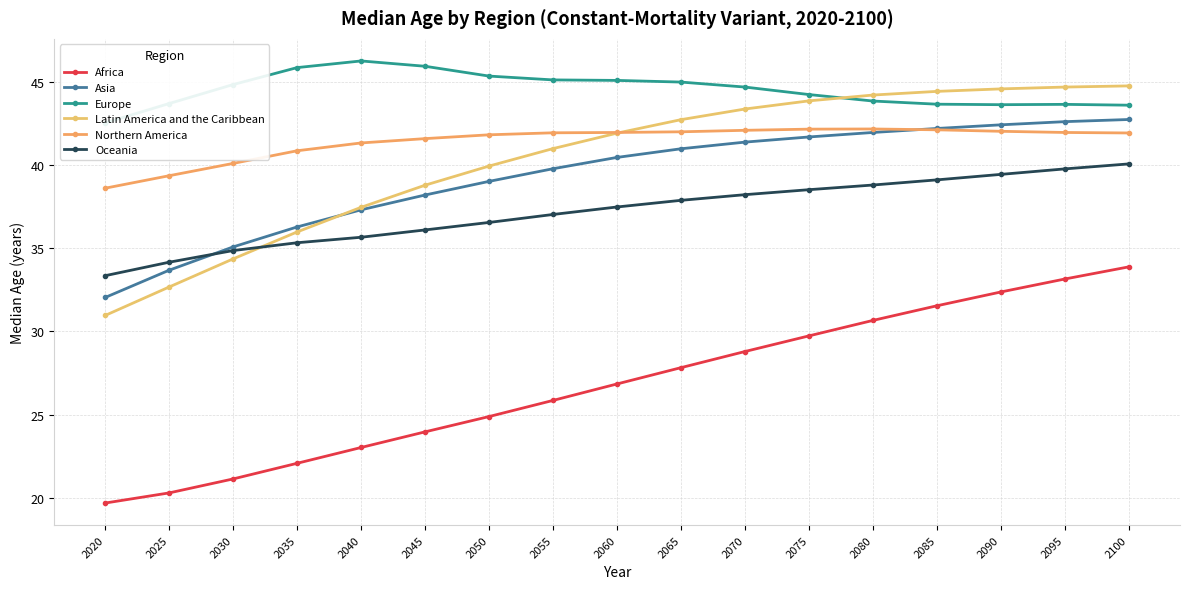

How many intersections are there between Latin America and the Caribbean and Oceania?

1